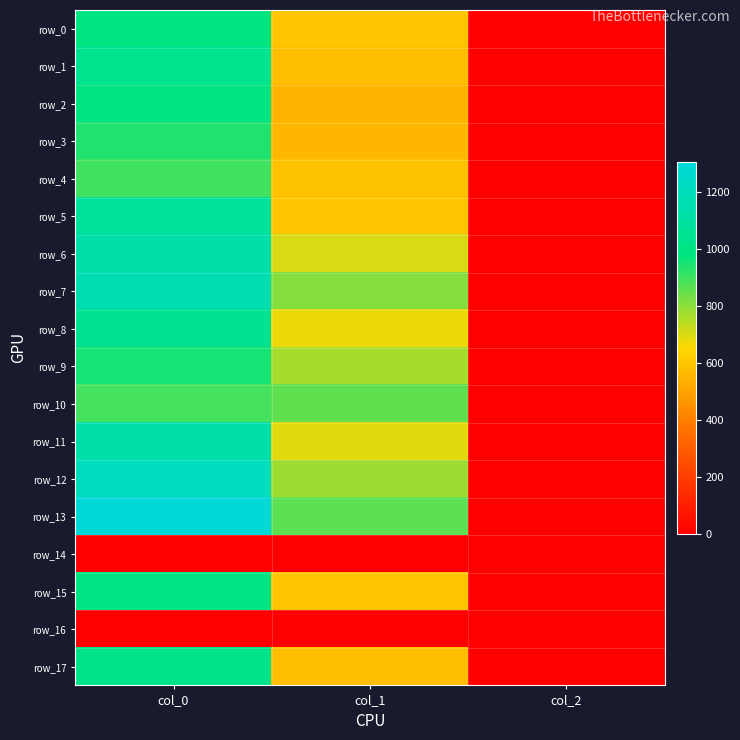

What is the sum of all row_11 values?

1823.9